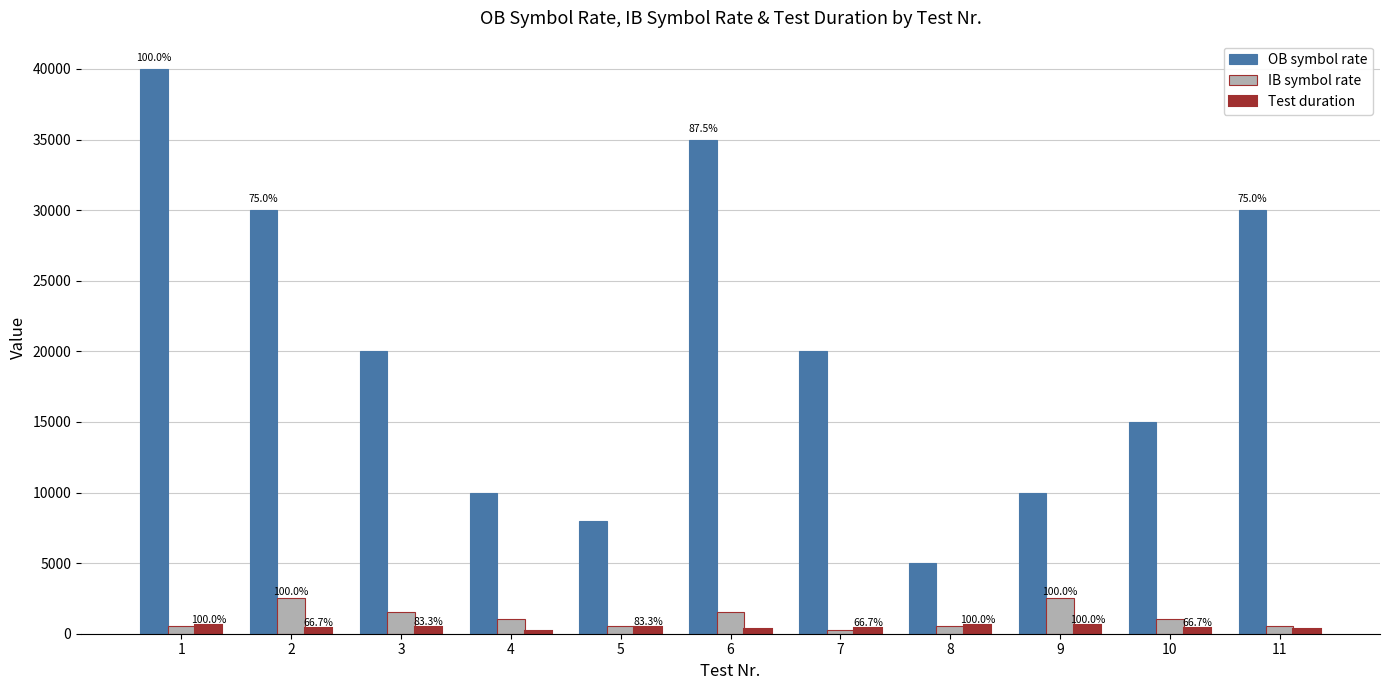

What is the difference between the maximum and minimum values in the Test duration series?

400